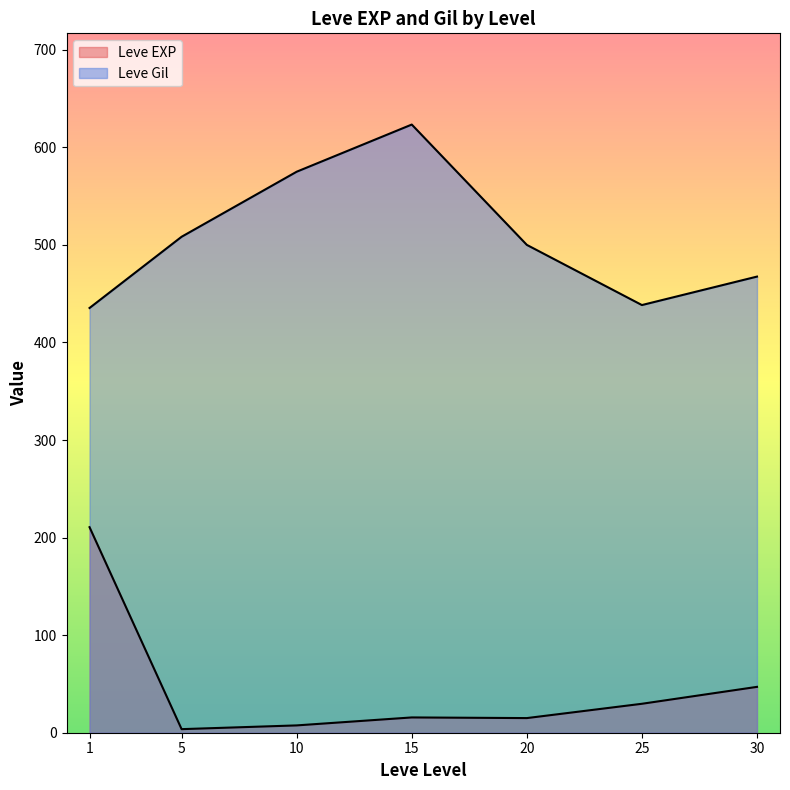

Where is the first local minimum for Leve EXP?

5